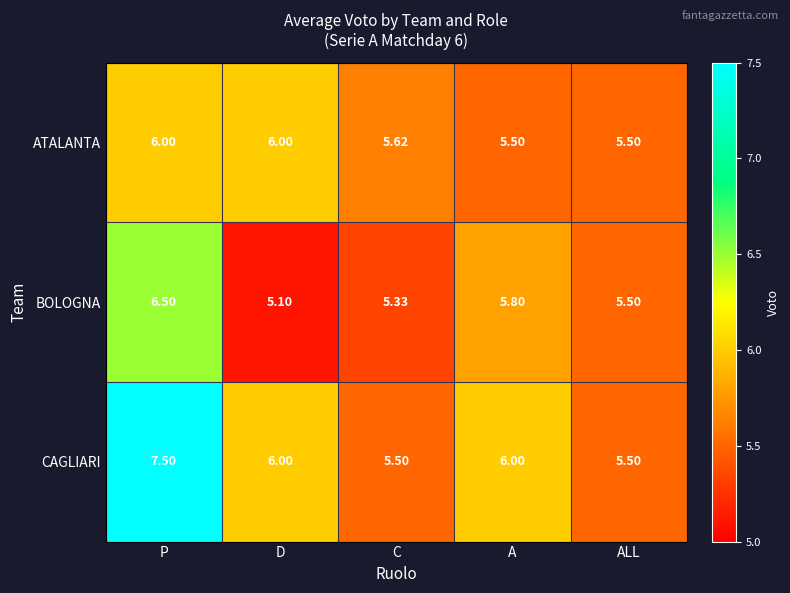

Which series has the largest total across all categories?

CAGLIARI